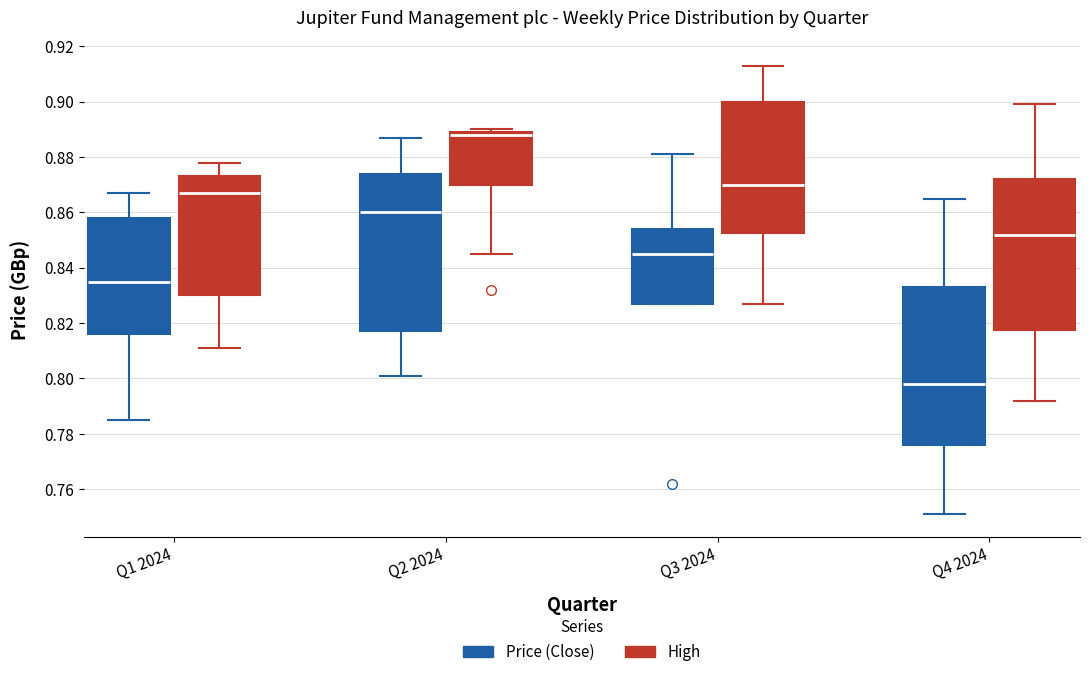

Reading left to right, read every box against the y-axis: the position of its median line, the range the box covers, and the ends of its whiskers. The values are not printed on the chart, so give them approximately, as read against the axis.

Q1 2024 (Price (Close)): median 0.836, box 0.816 to 0.858, whiskers 0.786 to 0.868
Q1 2024 (High): median 0.868, box 0.830 to 0.874, whiskers 0.812 to 0.878
Q2 2024 (Price (Close)): median 0.860, box 0.818 to 0.874, whiskers 0.802 to 0.888
Q2 2024 (High): median 0.888, box 0.870 to 0.890, whiskers 0.844 to 0.890 (just above the box's upper edge)
Q3 2024 (Price (Close)): median 0.846, box 0.828 to 0.854, whiskers 0.828 to 0.882
Q3 2024 (High): median 0.870, box 0.852 to 0.900, whiskers 0.828 to 0.914
Q4 2024 (Price (Close)): median 0.798, box 0.776 to 0.834, whiskers 0.752 to 0.866
Q4 2024 (High): median 0.852, box 0.818 to 0.872, whiskers 0.792 to 0.900